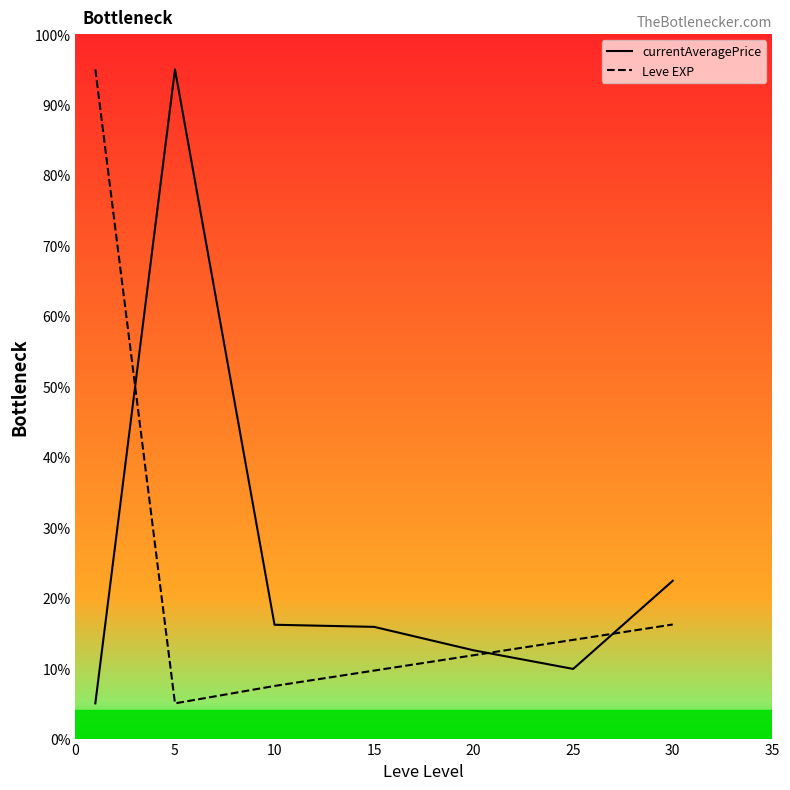

At how many categories does at least one series exceed 82?

2